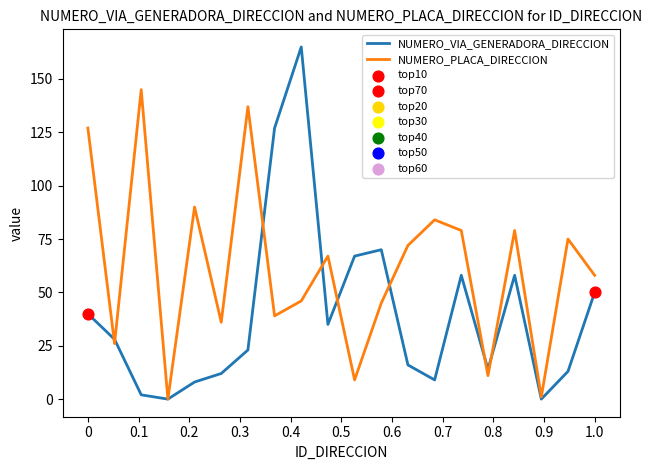

Which series has the largest total across all categories?

NUMERO_PLACA_DIRECCION